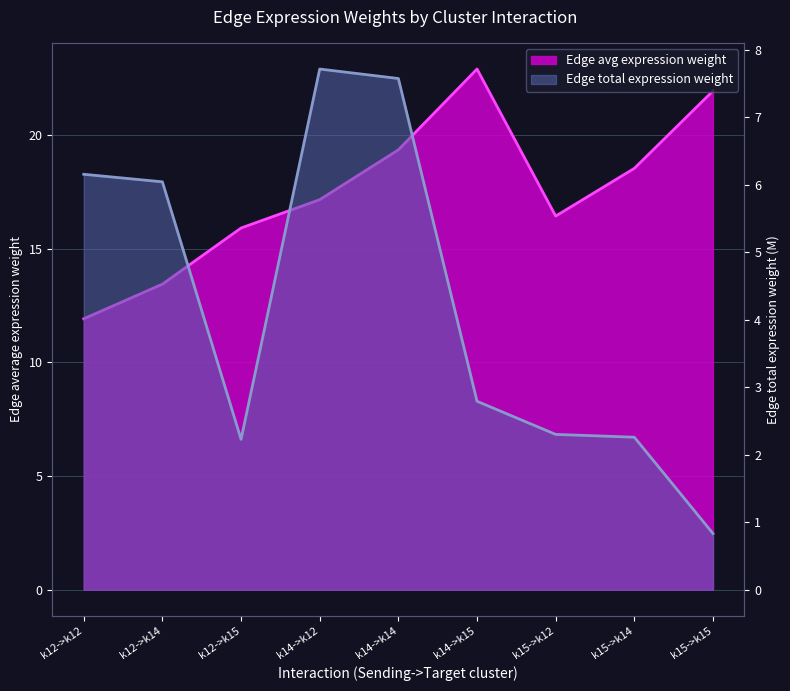

Is it true that Edge average expression weight equals 22.6 at k12->k14?

False